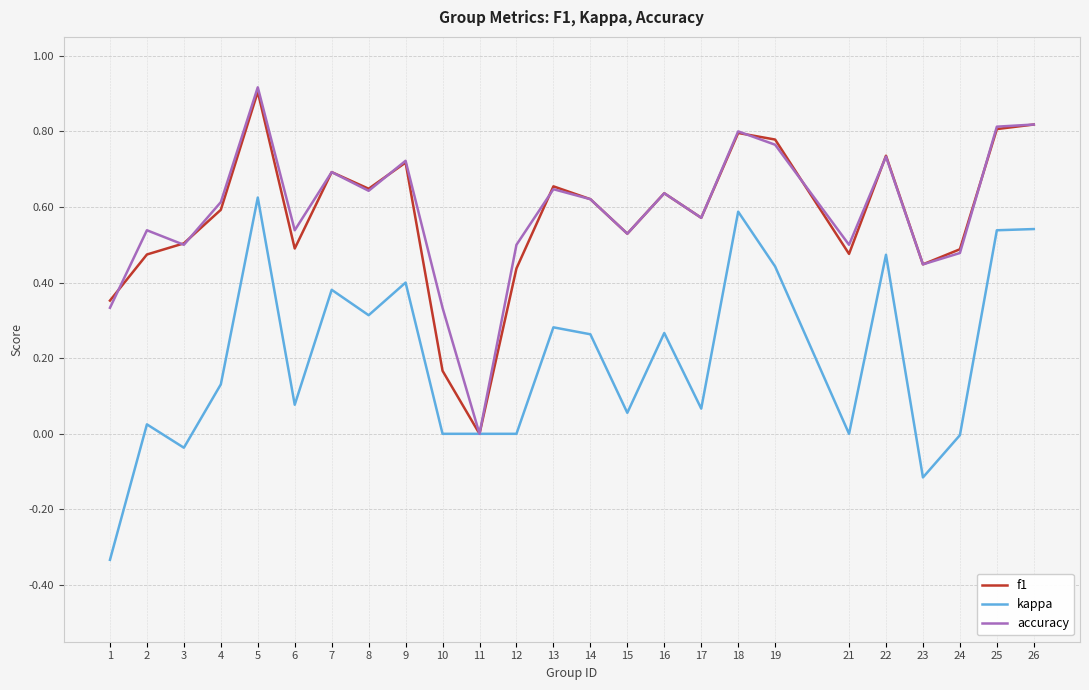

Is it true that kappa equals -0.1 at 23?

True